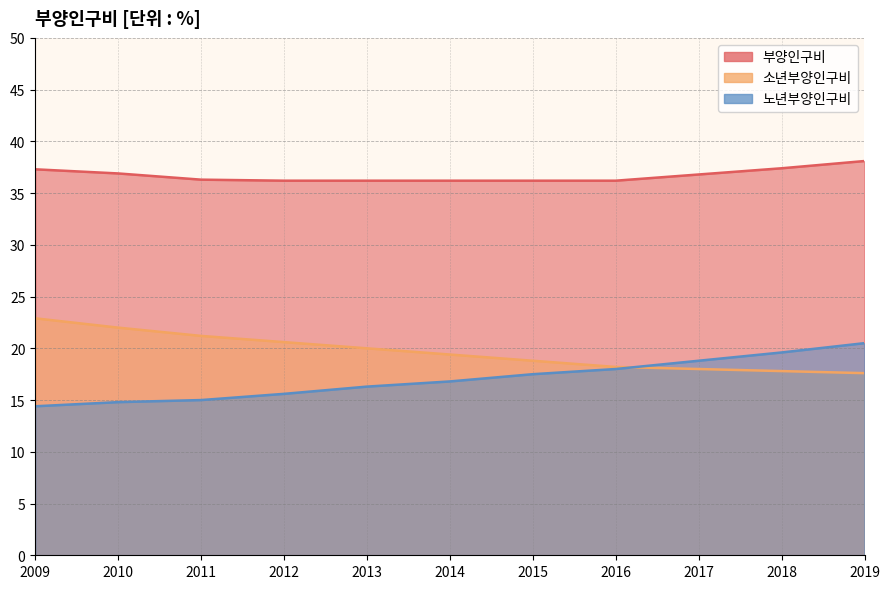

List the labels in order of 노년부양인구비 value, largest first.

2019, 2018, 2017, 2016, 2015, 2014, 2013, 2012, 2011, 2010, 2009